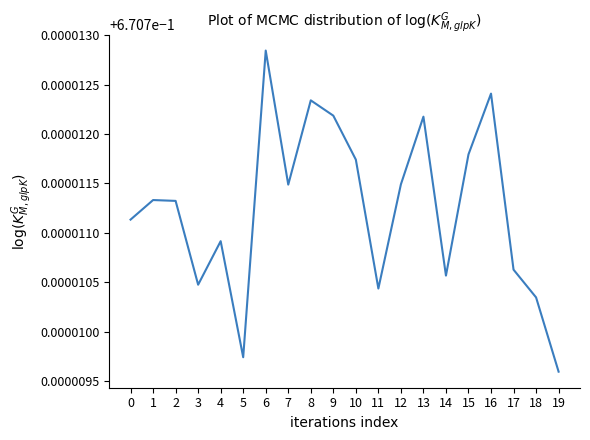

Where is the first local minimum?

3